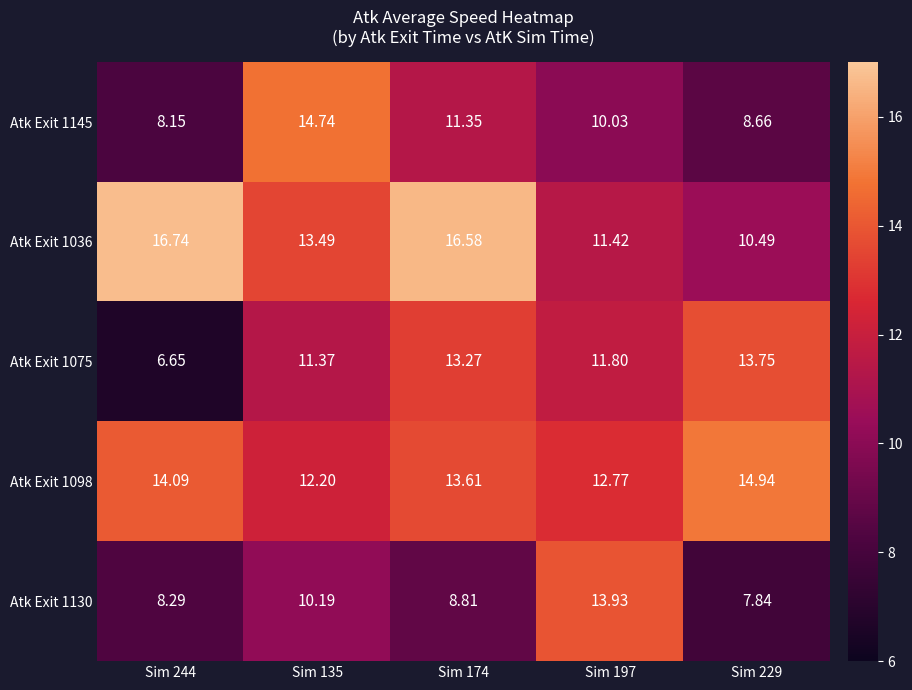

Is the value of Atk Exit 1036 at Sim 135 greater than the value of Atk Exit 1130 at Sim 197?

No